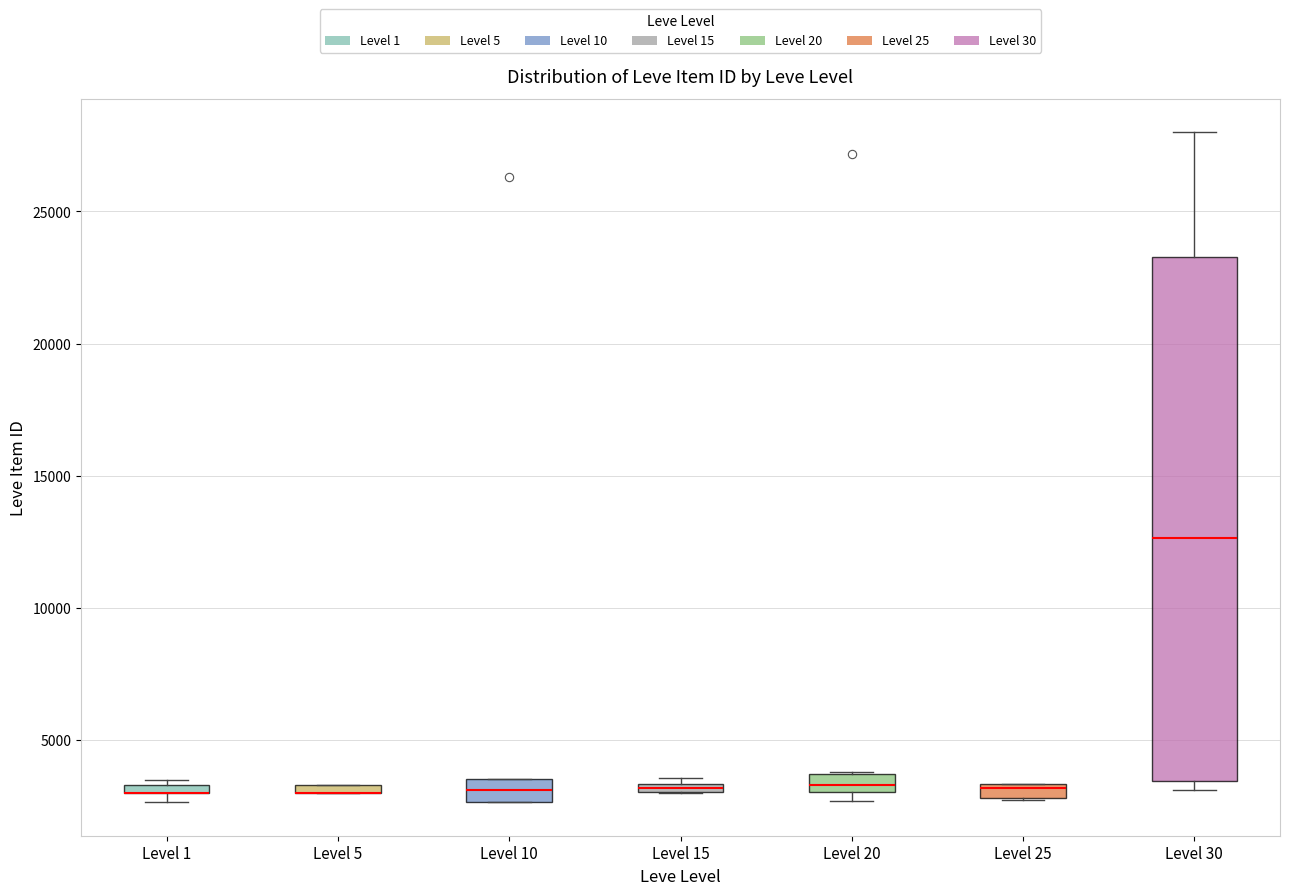

Where is the upper edge of the box for Level 20 on the y-axis? The values are not printed on the chart, so give them approximately, as read against the axis.

3500